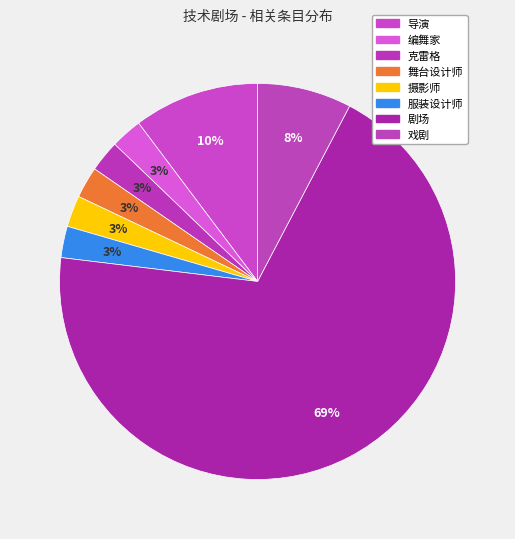

Count the number of slices in the pie.

8